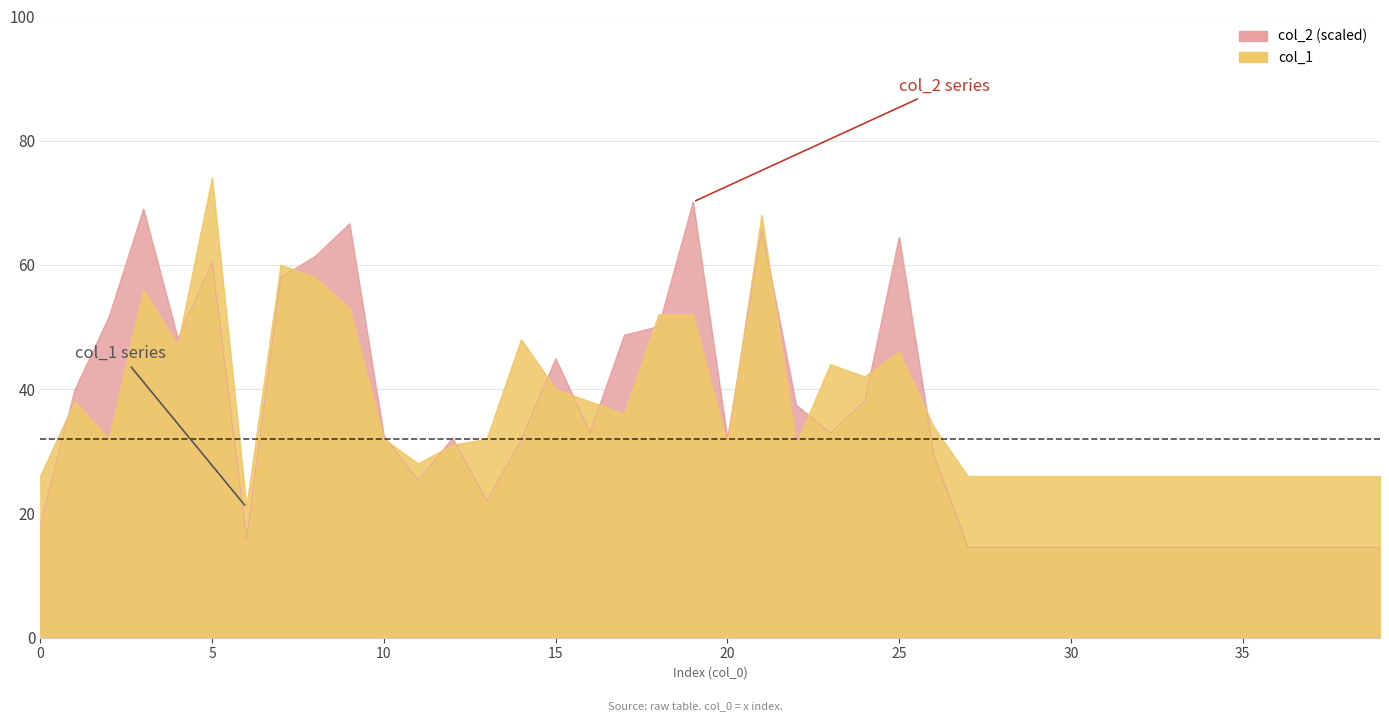

What are all the series names shown in the legend?

col_2, col_1